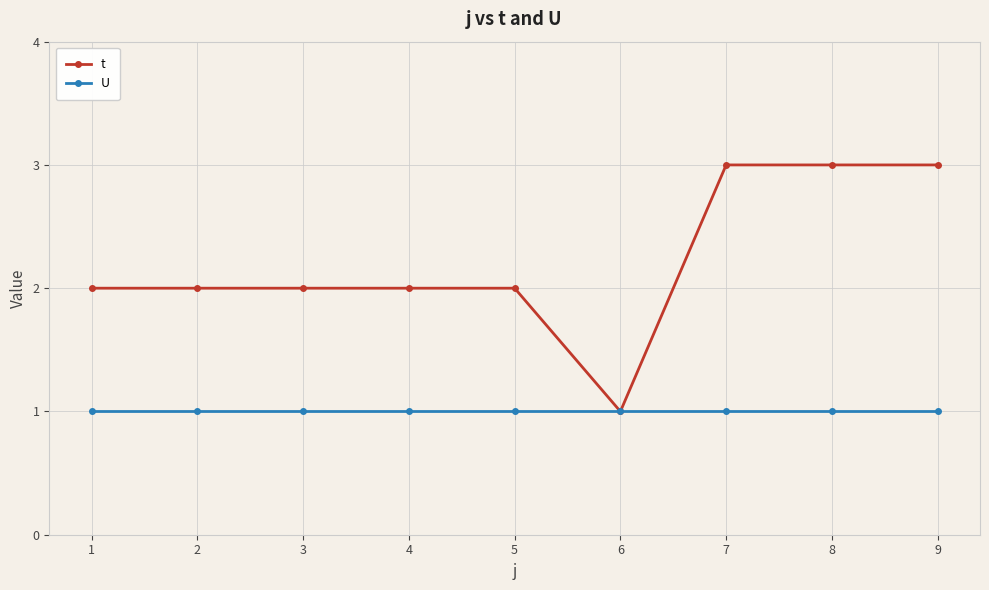

Between 2 and 7, which series saw the biggest shift?

t